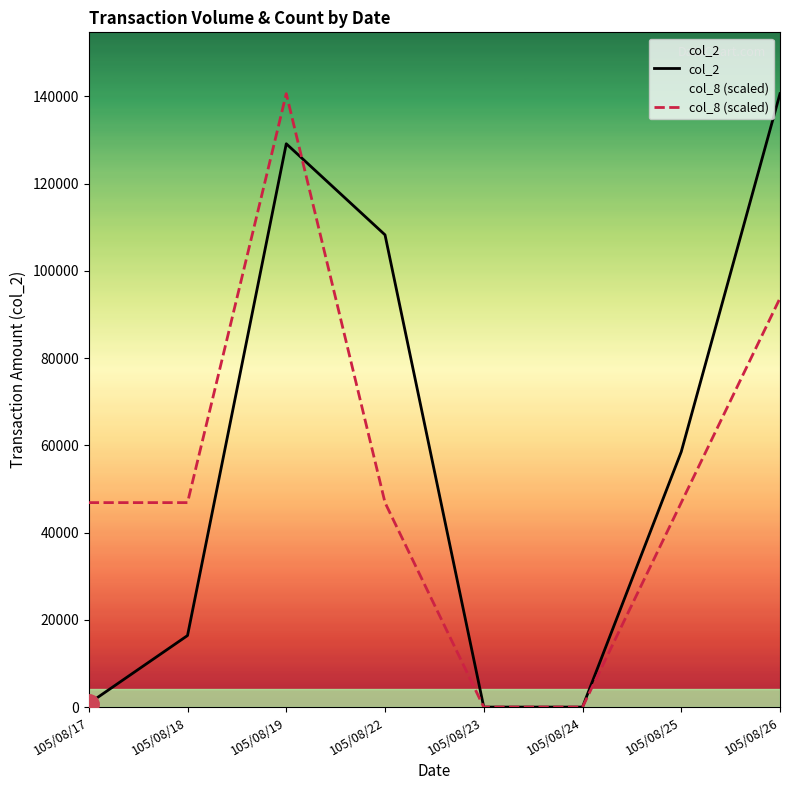

List the series in order of their overall mean, lowest first.

col_8 (scaled), col_2